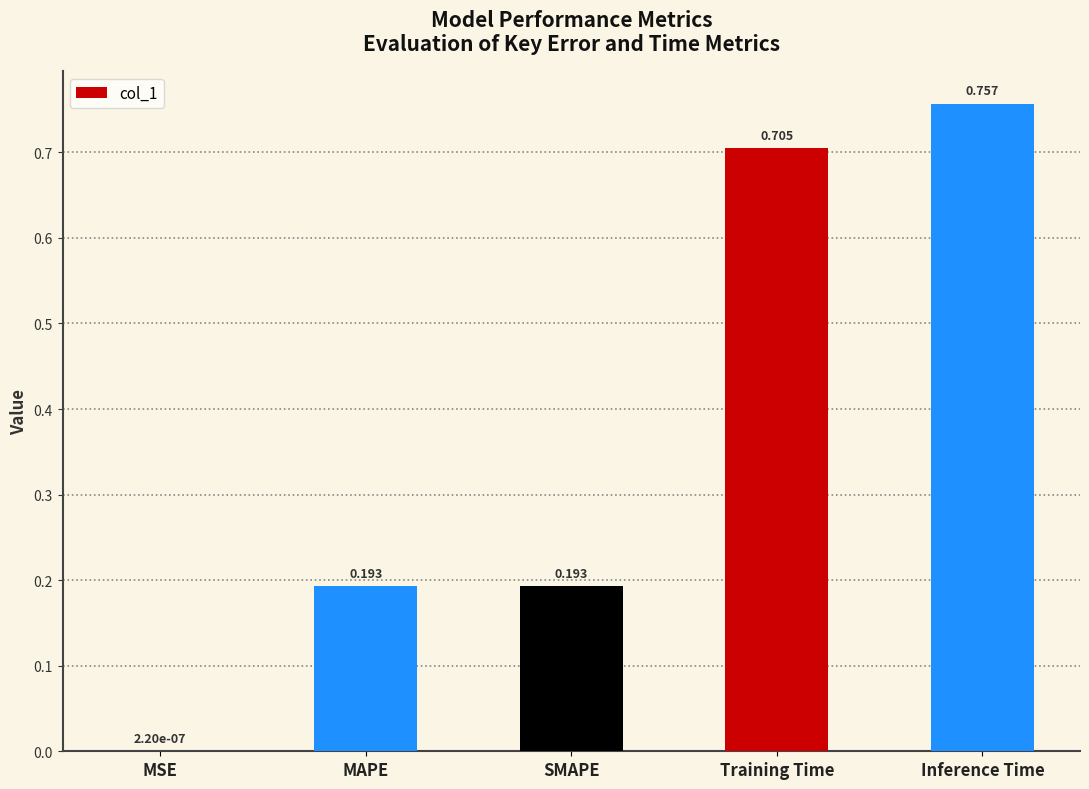

Are the bars grouped side by side (vs. stacked)?

No